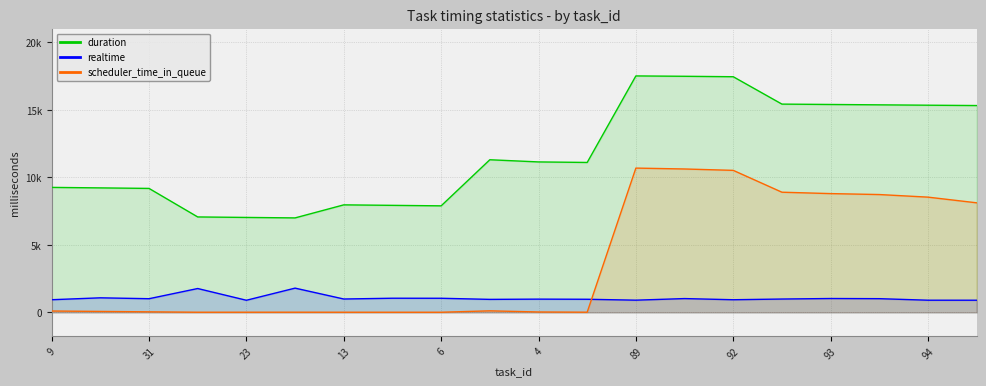

In duration, how many points are higher than both neighbors (excluding endpoints)?

3